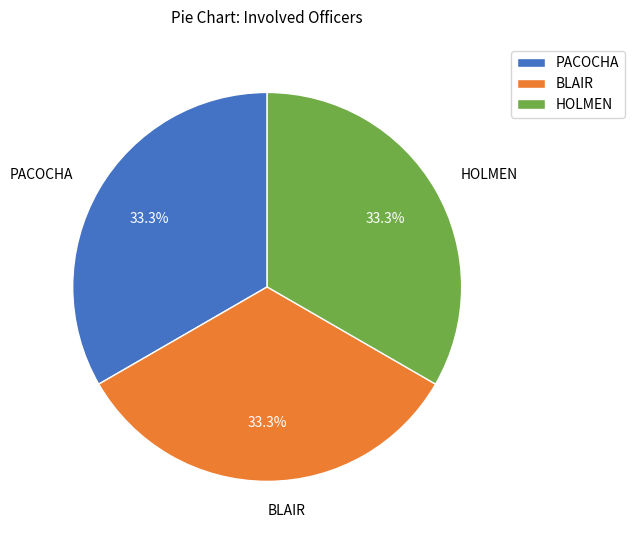

Combined, what portion of the pie is PACOCHA and BLAIR?

66.7%